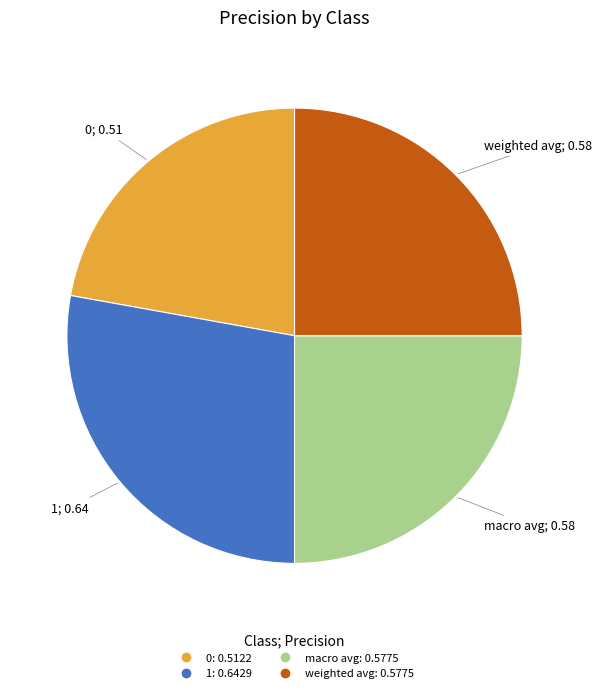

Does macro avg represent more than half of the total?

No